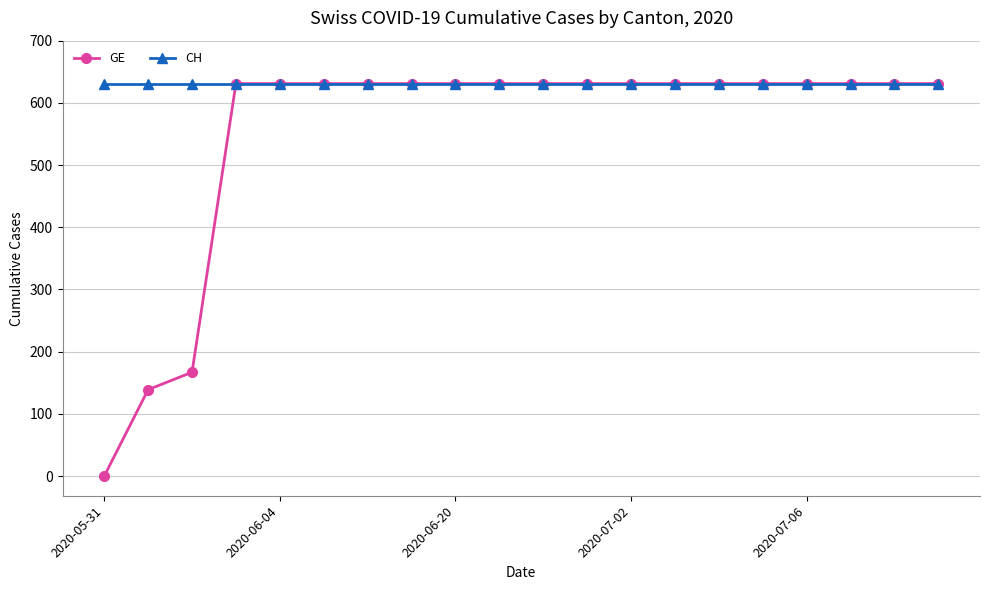

Which series has the largest range (max minus min)?

GE